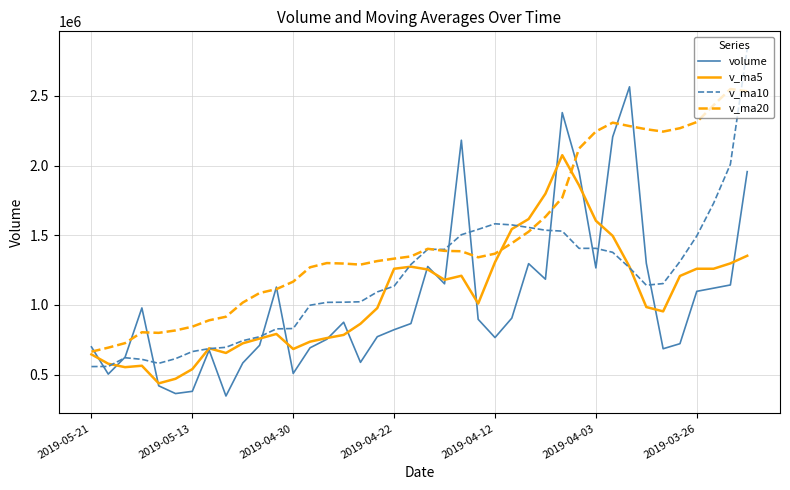

Which series has the largest total across all categories?

v_ma20